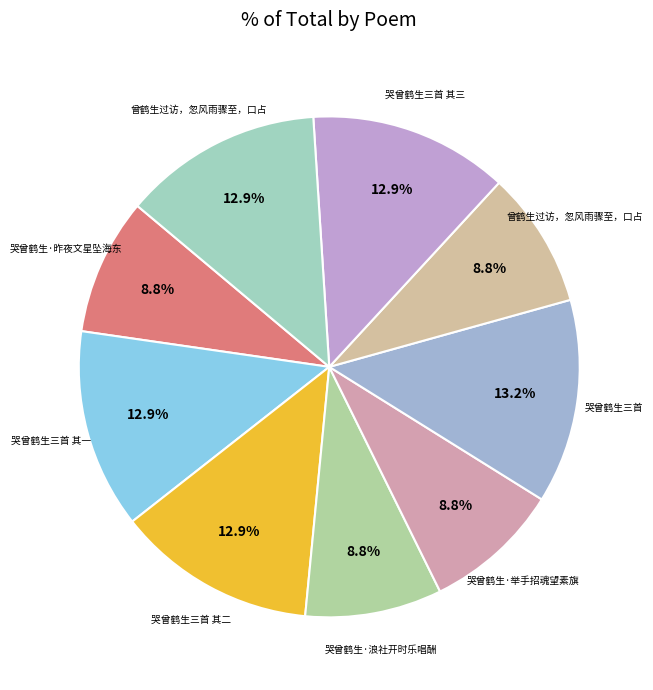

How many slices are in this pie chart?

9